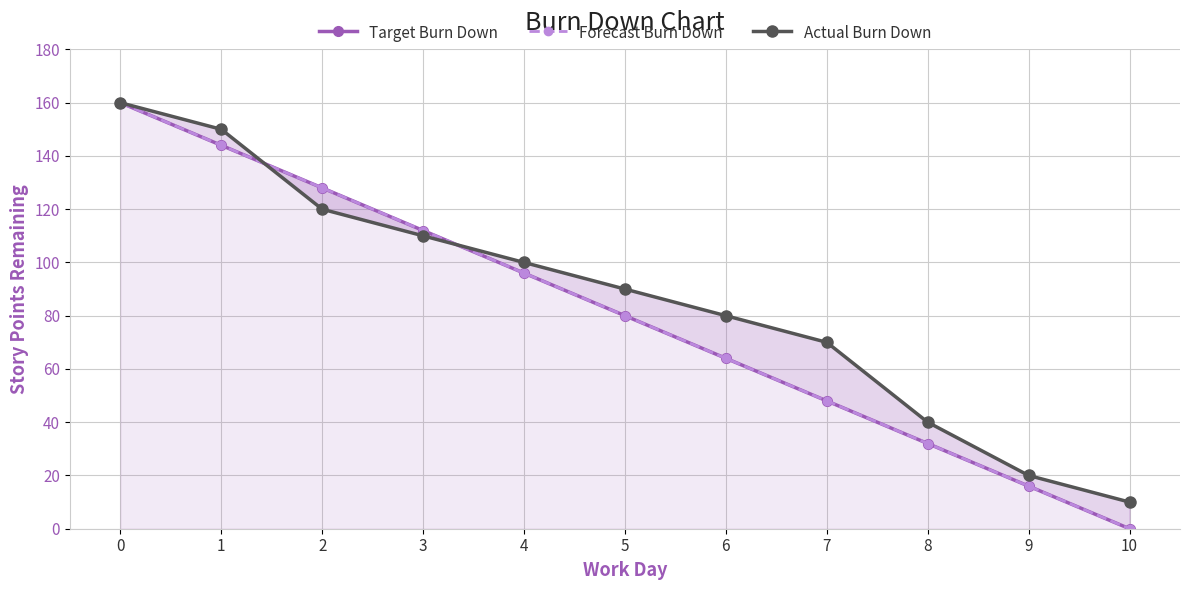

What is the maximum value for Target Burn Down?

160